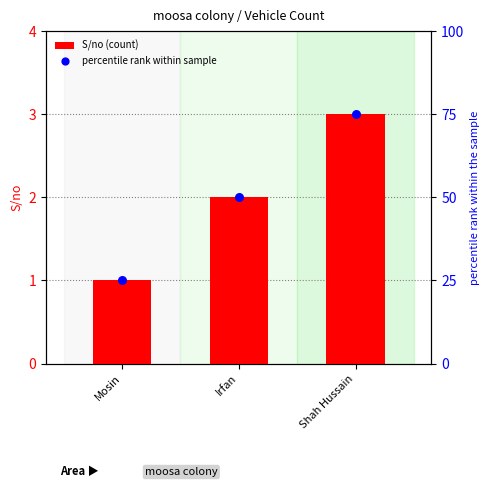

Which series reaches the minimum Y coordinate?

S/no (count)